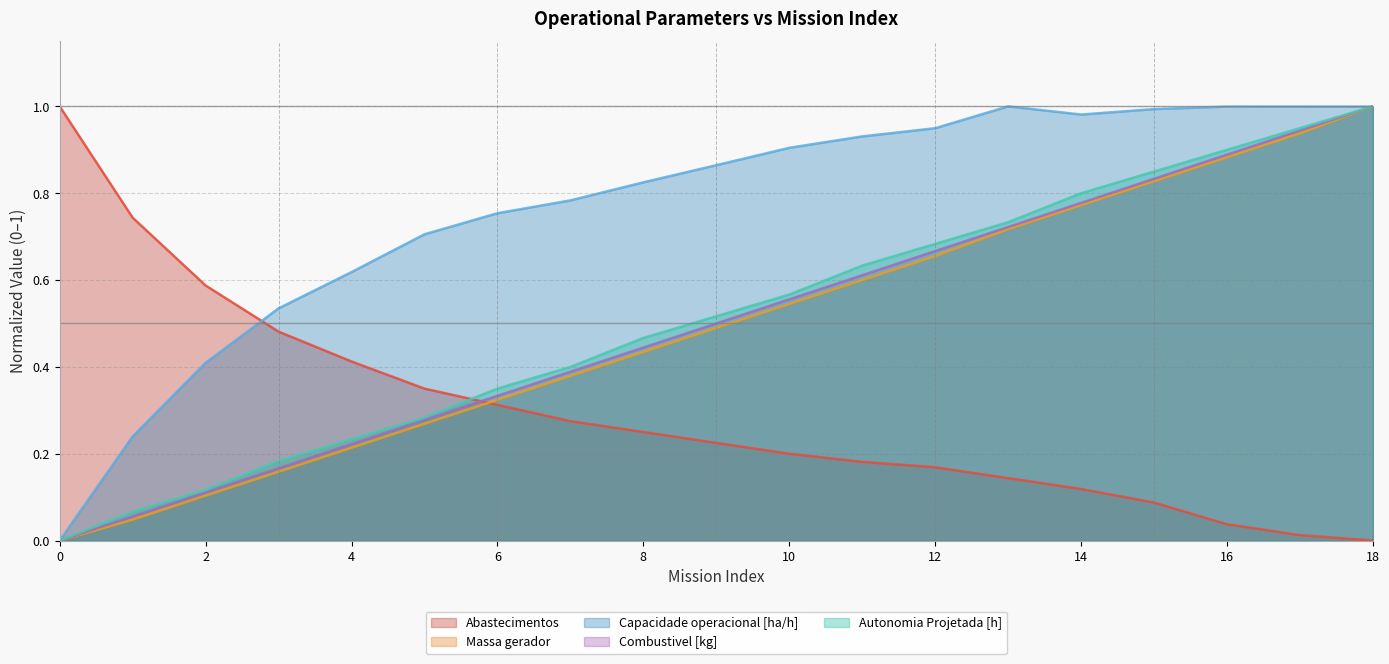

What are all the series names shown in the legend?

Abastecimentos, Massa gerador, Capacidade operacional [ha/h], Combustivel [kg], Autonomia Projetada [h]